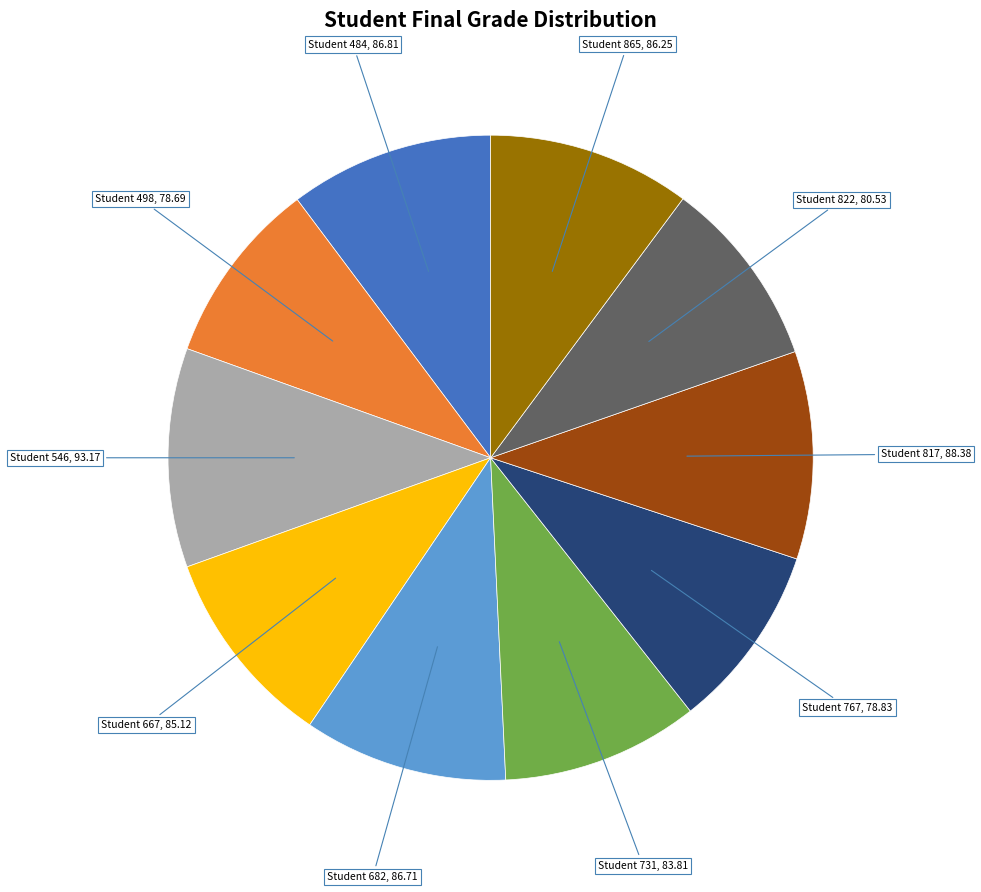

Is there a majority slice in this chart?

No